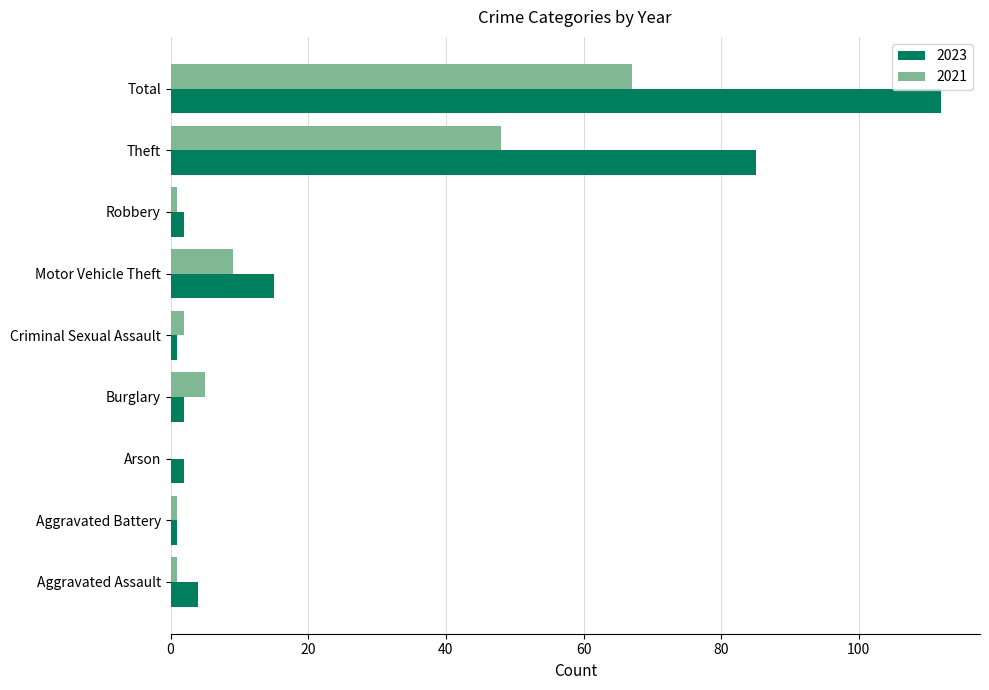

What is the maximum value for 2023?

112